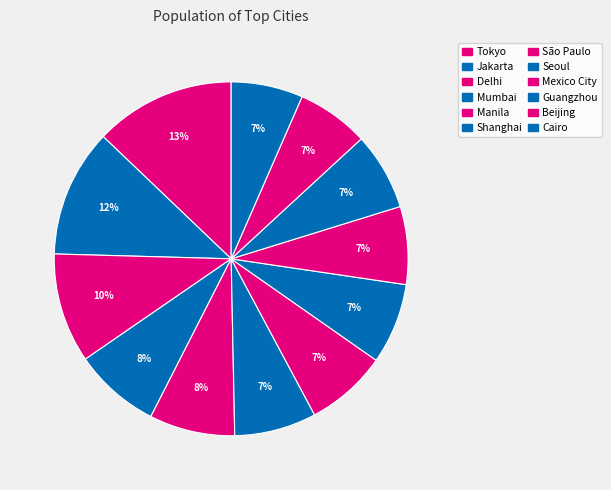

To the nearest percent, what is the combined percentage of Jakarta and Shanghai?

19%